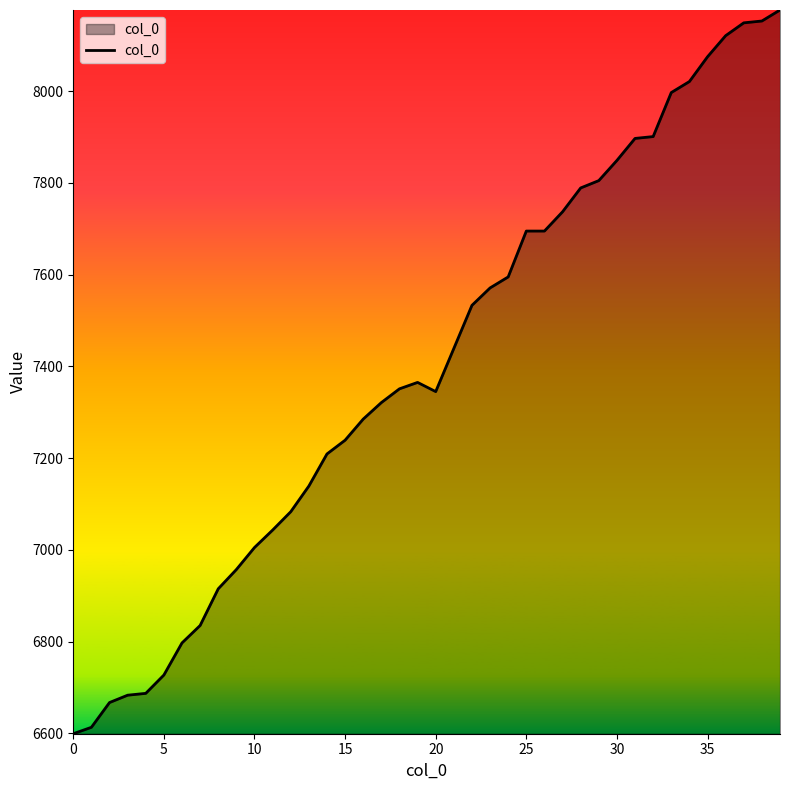

What is the difference between the maximum and minimum values?

1578